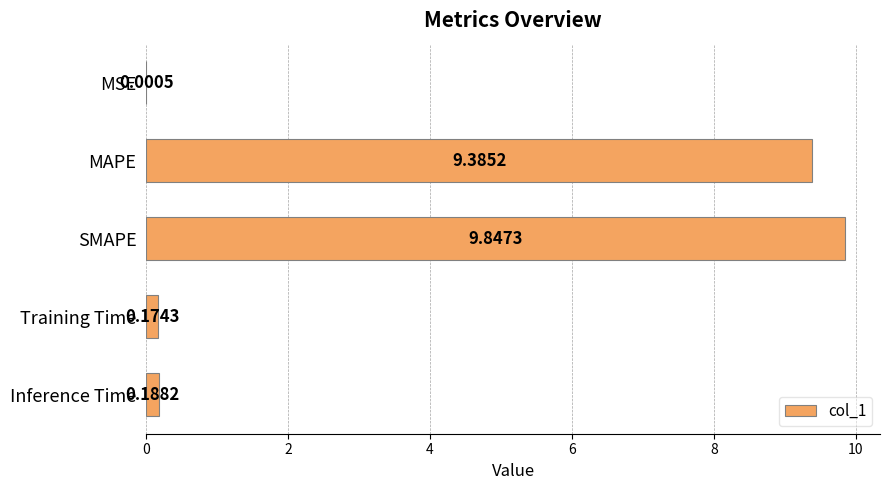

Are the bars grouped side by side (vs. stacked)?

No